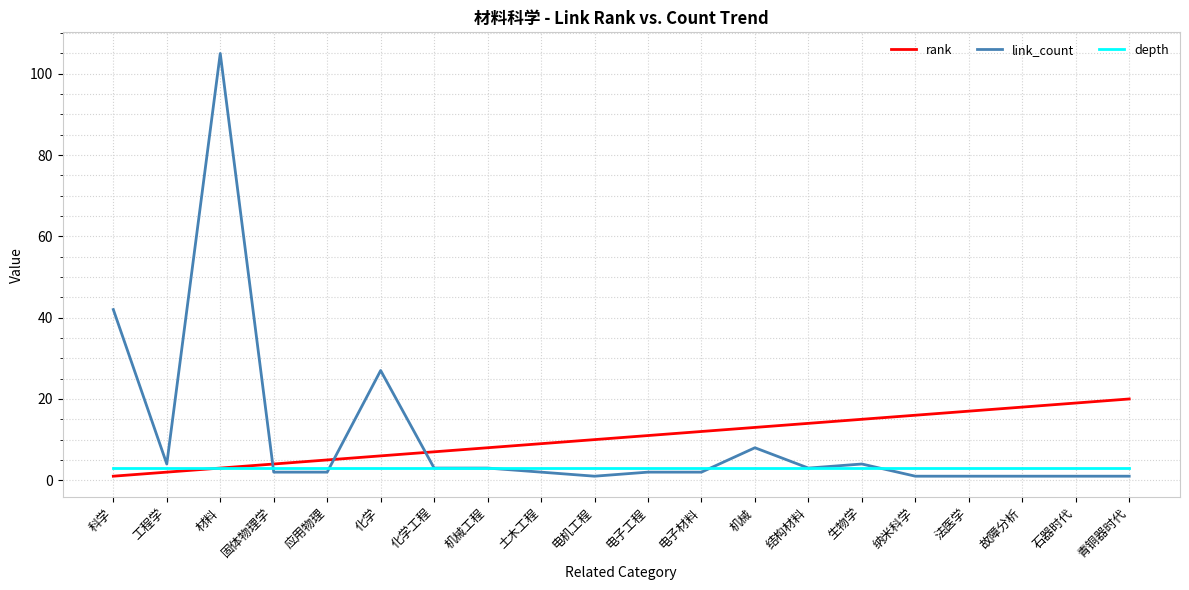

What position from the left is 化学?

6